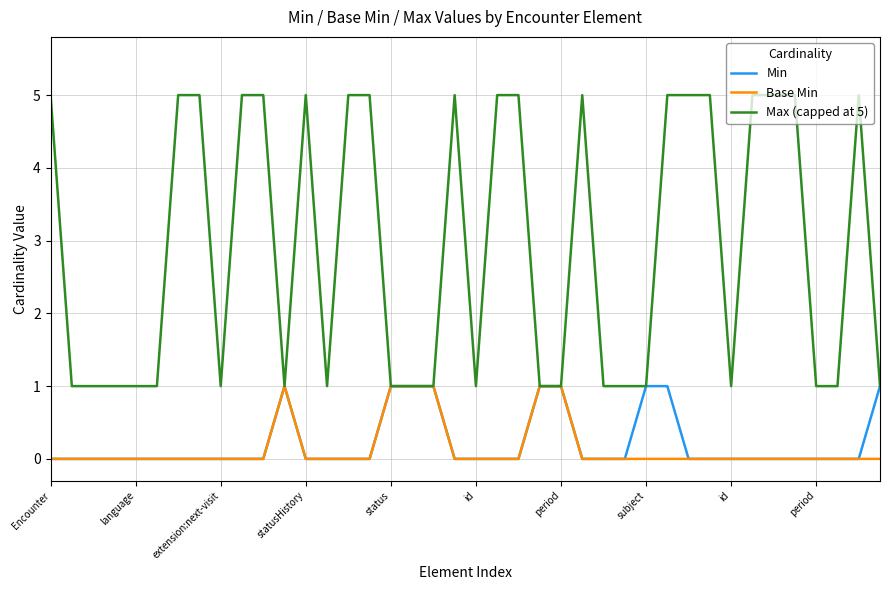

What are all the series names shown in the legend?

Min, Base Min, Max (capped at 5)